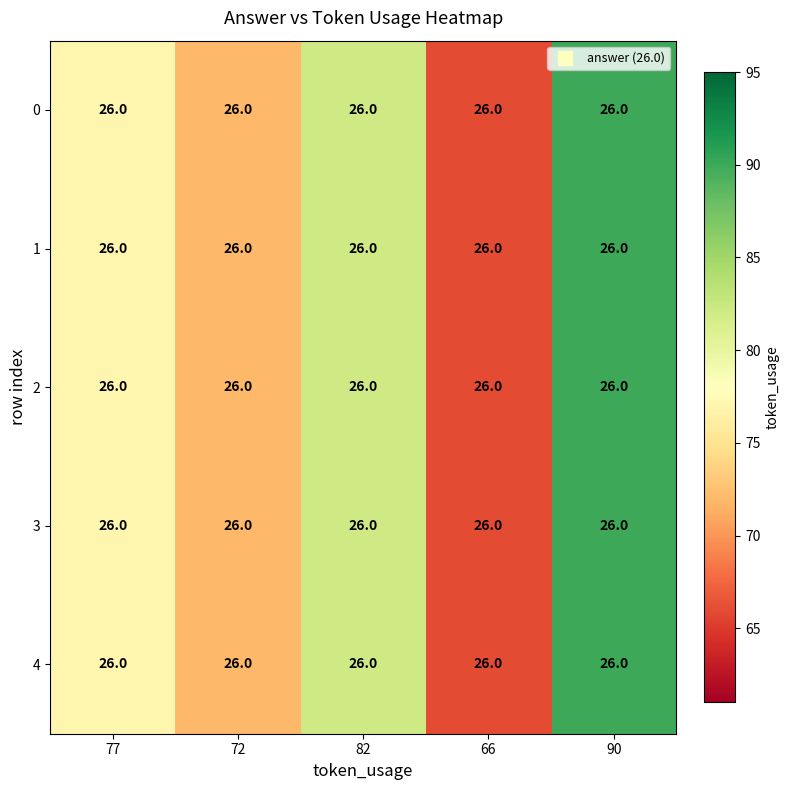

At which category is the sum across all series the highest?

90